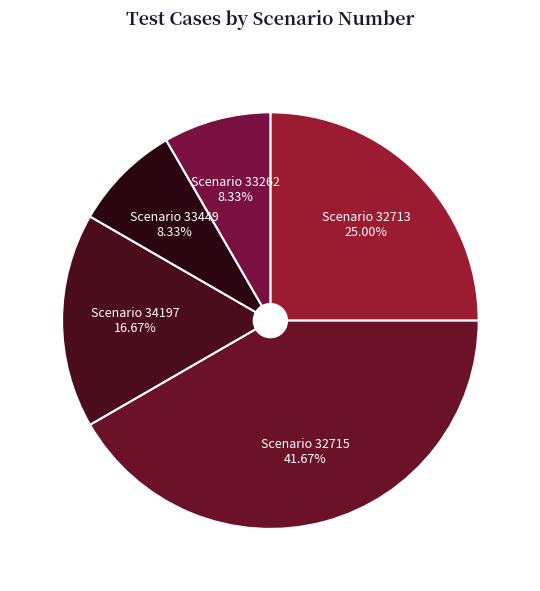

Which slice is the largest?

Scenario 32715